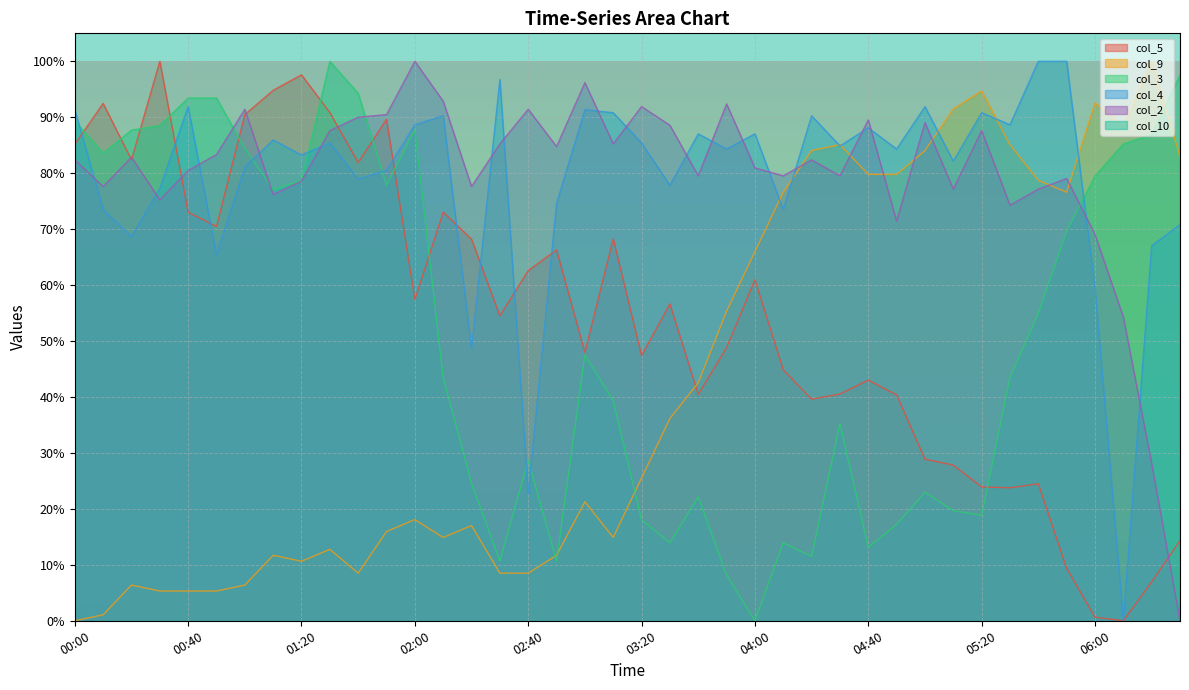

How many intersections are there between col_4 and col_2?

18